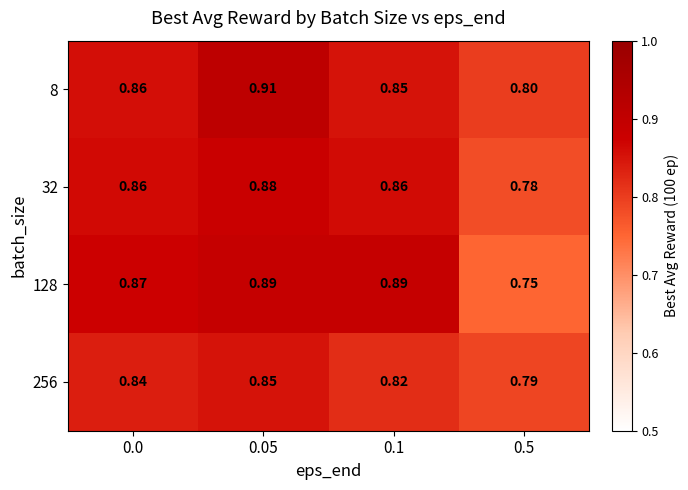

Rank the series at 0.5 from highest to lowest value.

8, 256, 32, 128